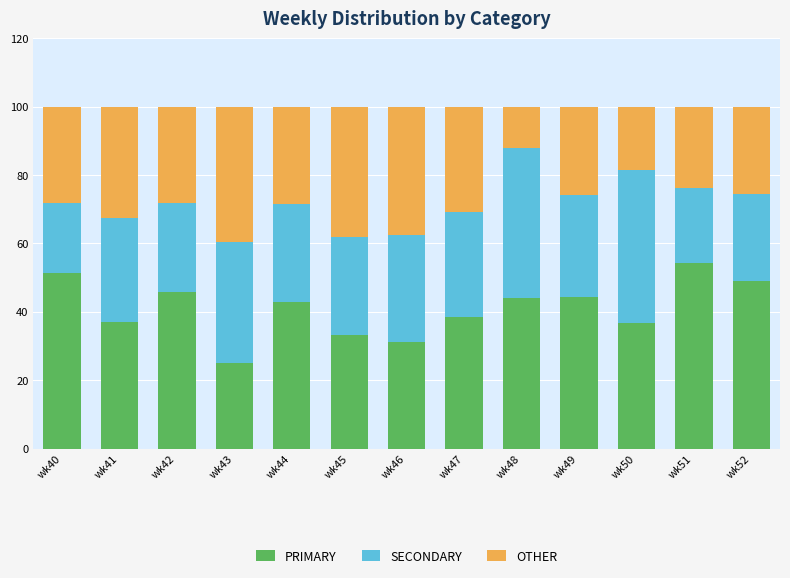

What is the value of the PRIMARY bar at the 3rd from the left?

45.7